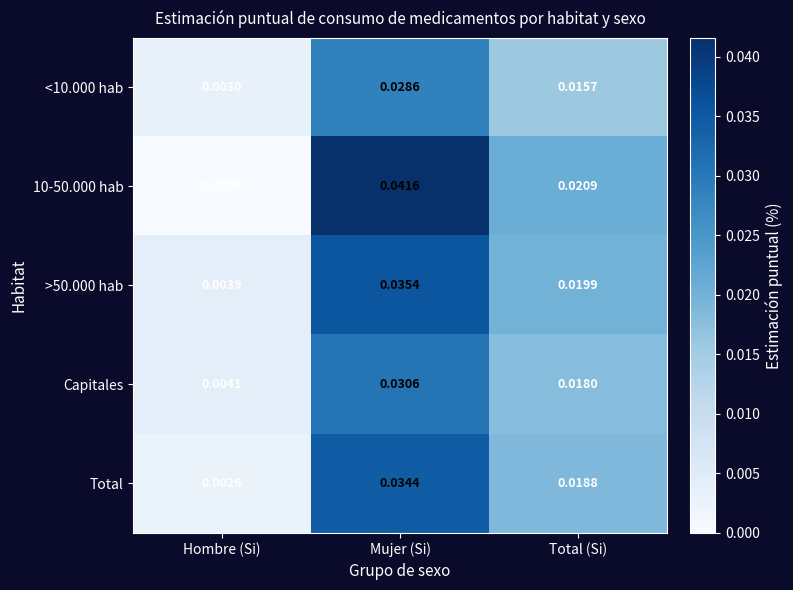

At which category does the chart reach its minimum across all series?

Hombre (Si)